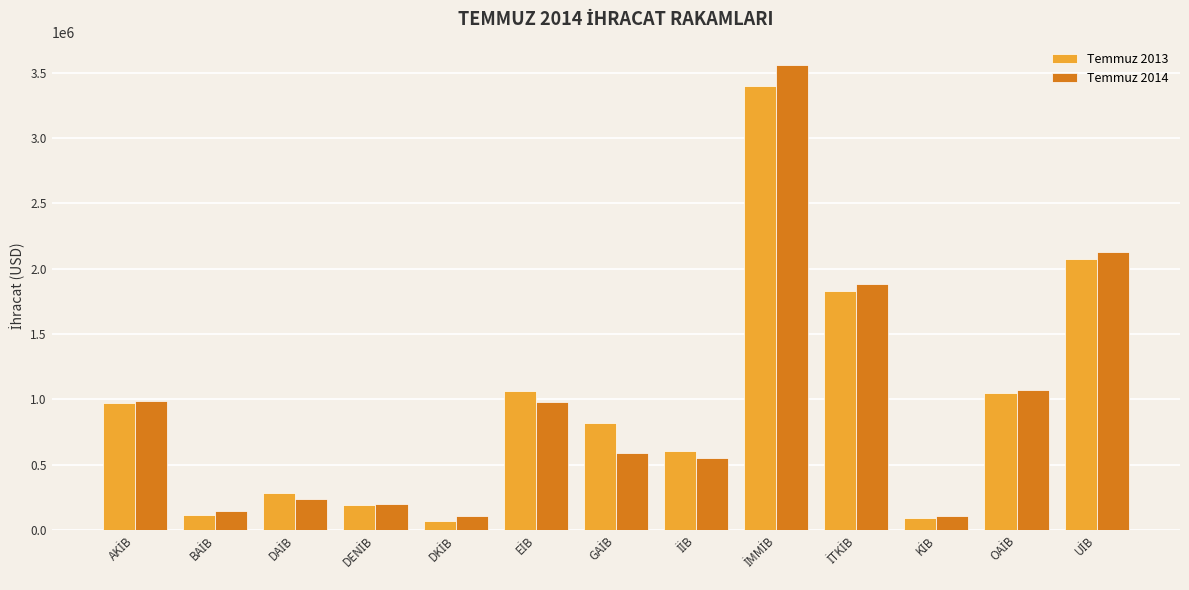

What is the sum of all Temmuz 2013 values?

12553537.7